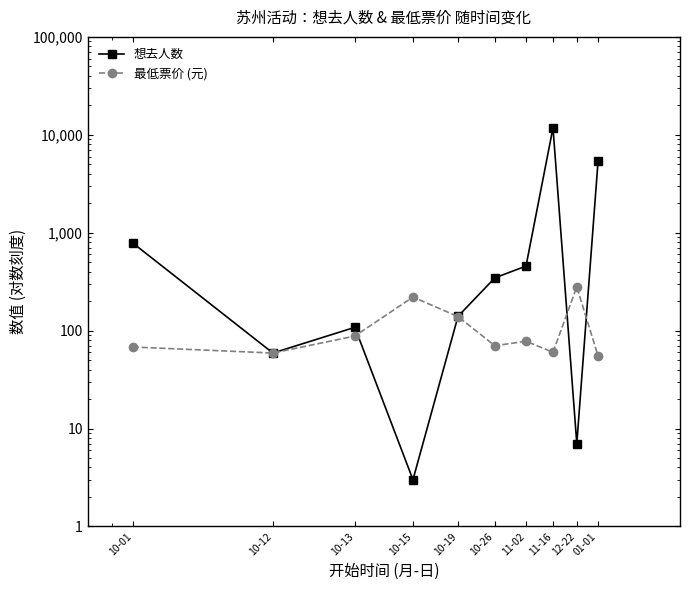

What is the total value across all series at 10-13?

196